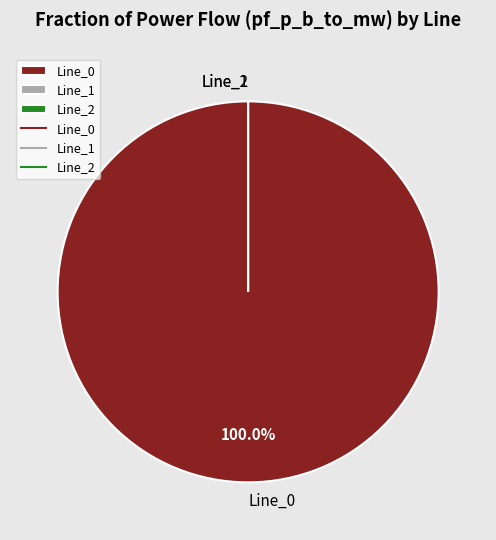

Which slice represents more than half of the pie?

Line_0